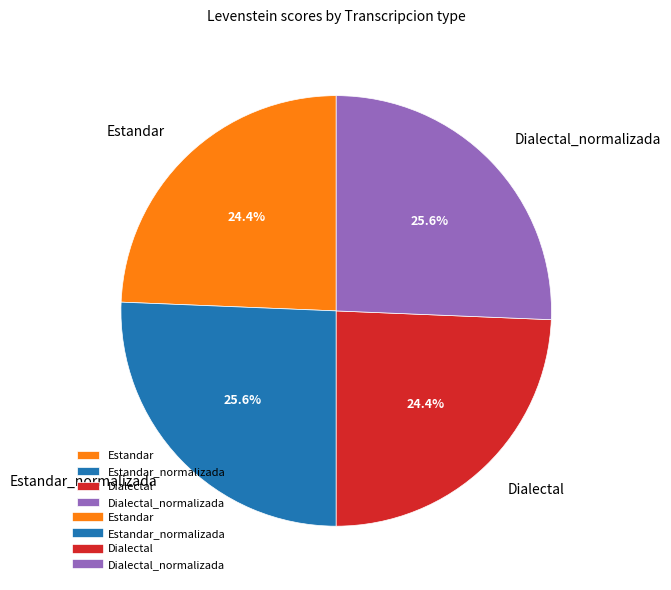

Count the number of slices in the pie.

4